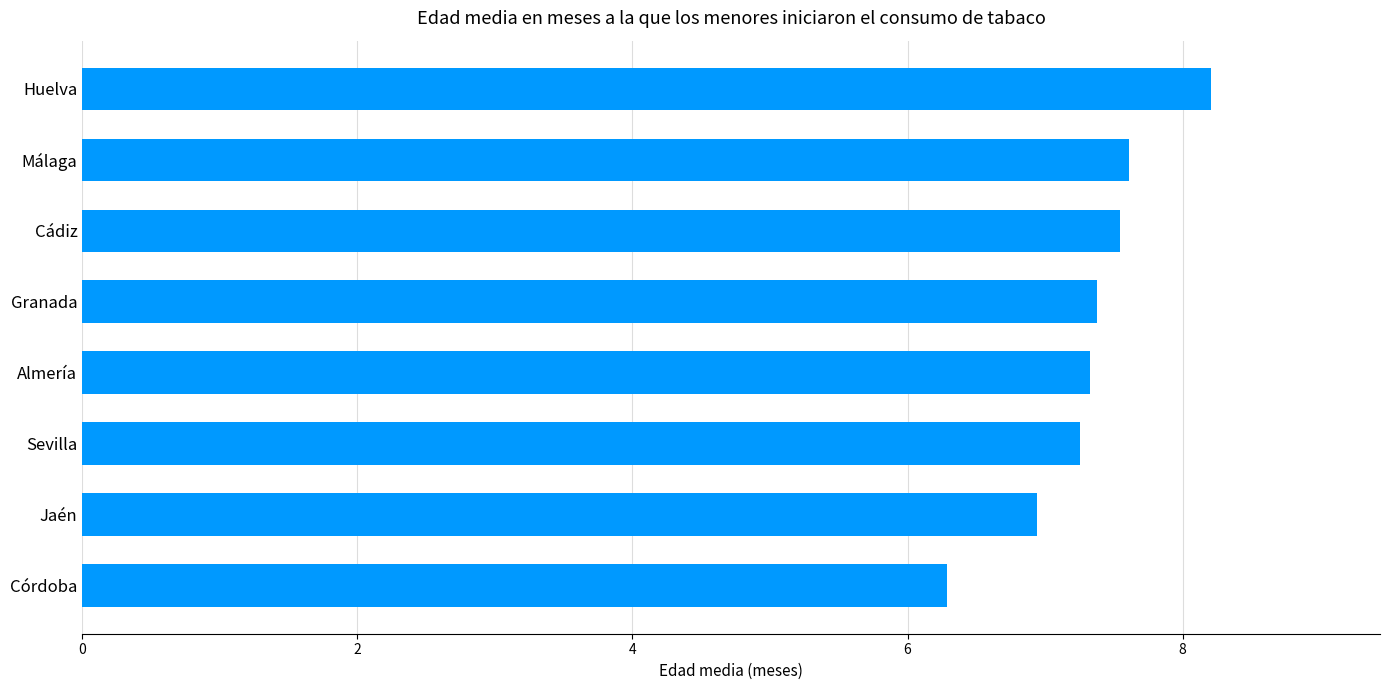

What is the sum of all values?

58.5